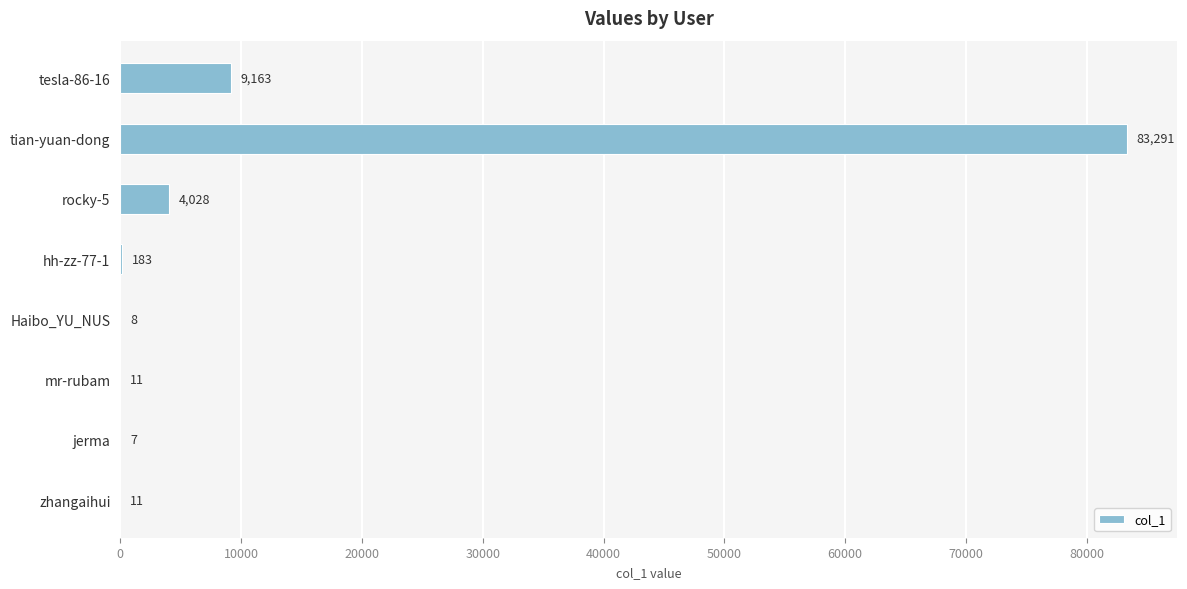

What is the ratio of the value at Haibo_YU_NUS to the value at zhangaihui?

0.7